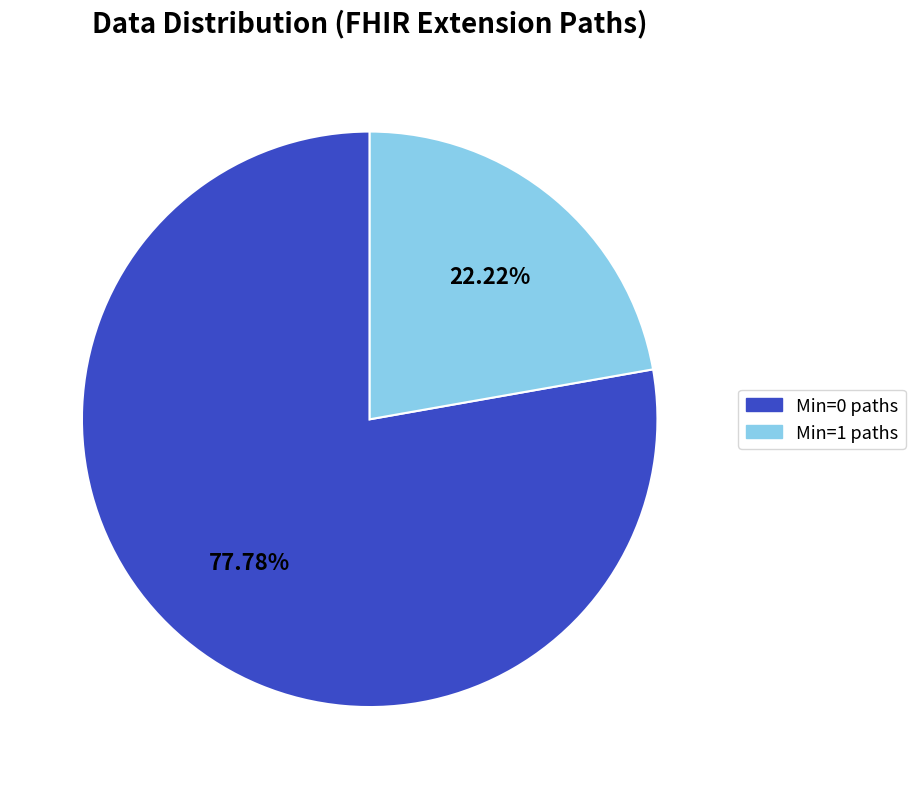

Does any single category account for the majority?

Yes